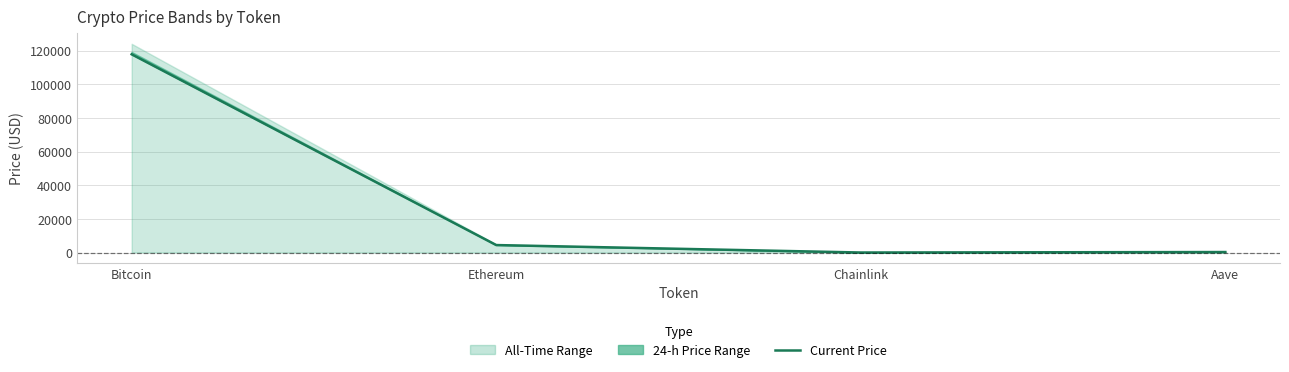

Reading left to right, transcribe all the data shown in this chart.

Bitcoin=117873.0	Ethereum=4451.8	Chainlink=21.8	Aave=301.0